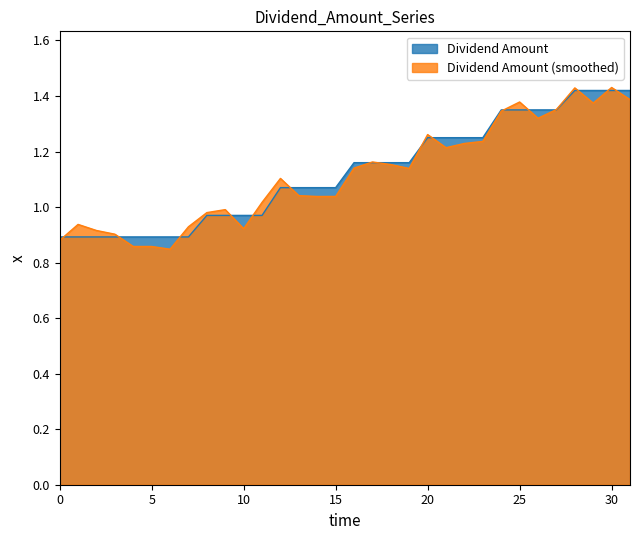

Does the chart have visible grid lines?

No